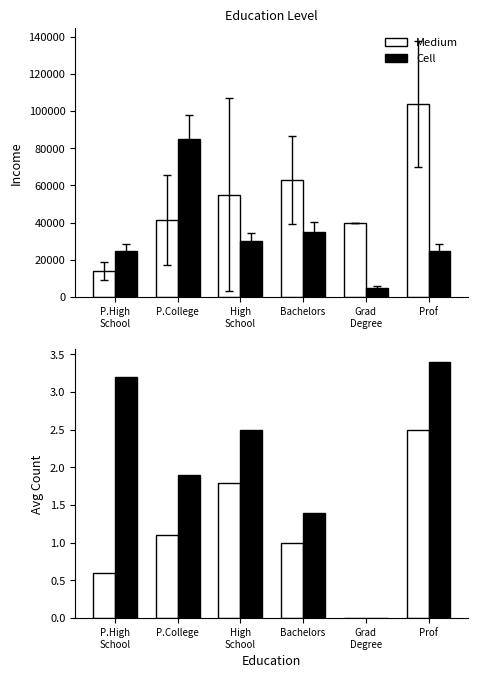

Is it true that Medium equals 0.4 at P.College?

False